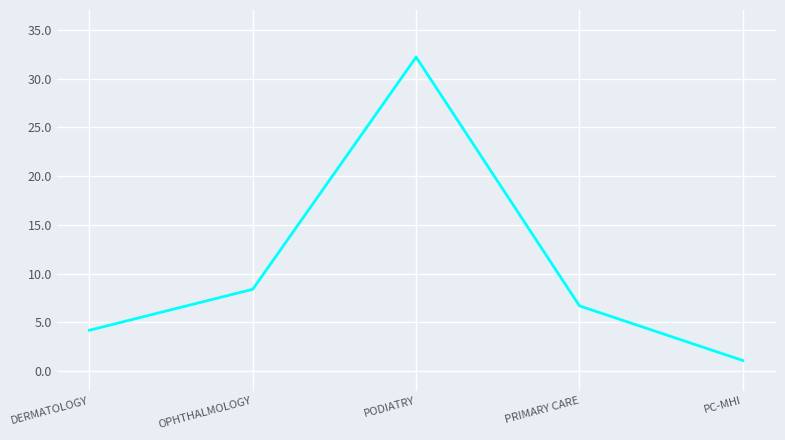

Is this an area chart (filled region under the line)?

No